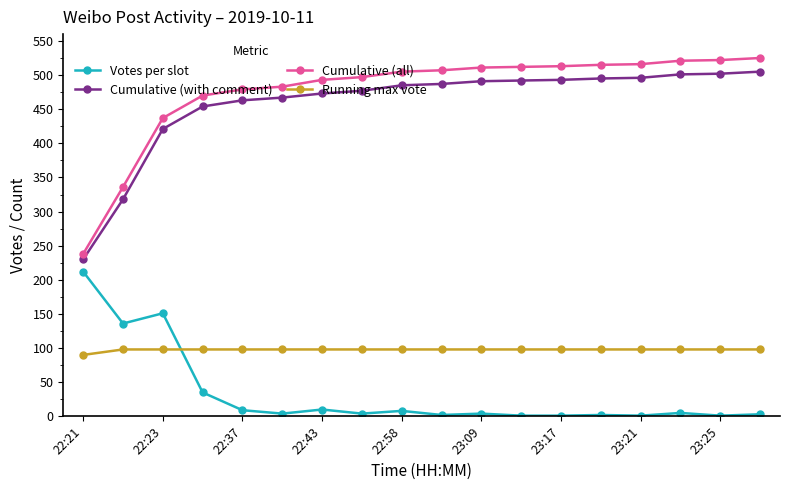

True or false: Votes per slot and Cumulative (all) intersect in this chart.

False